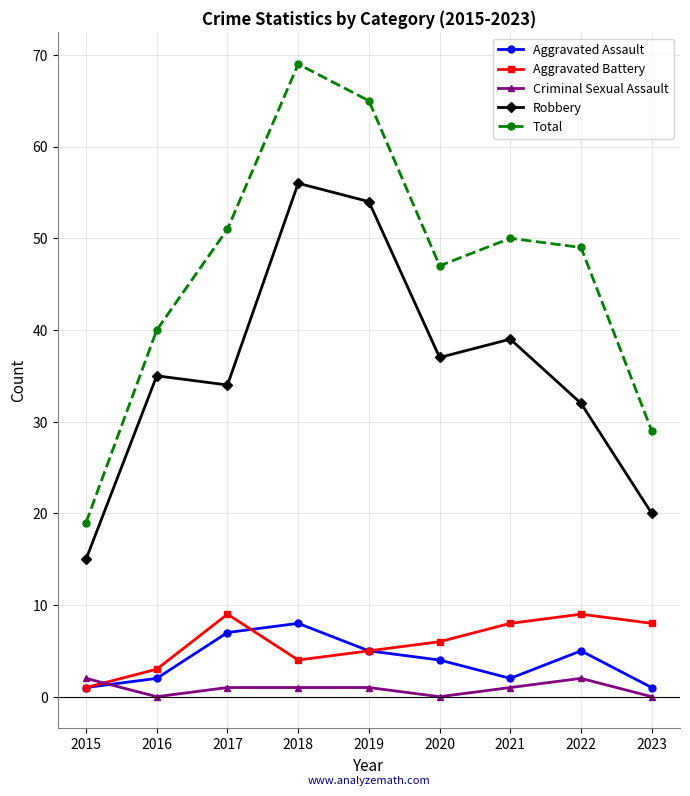

True or false: Total and Aggravated Battery intersect in this chart.

False